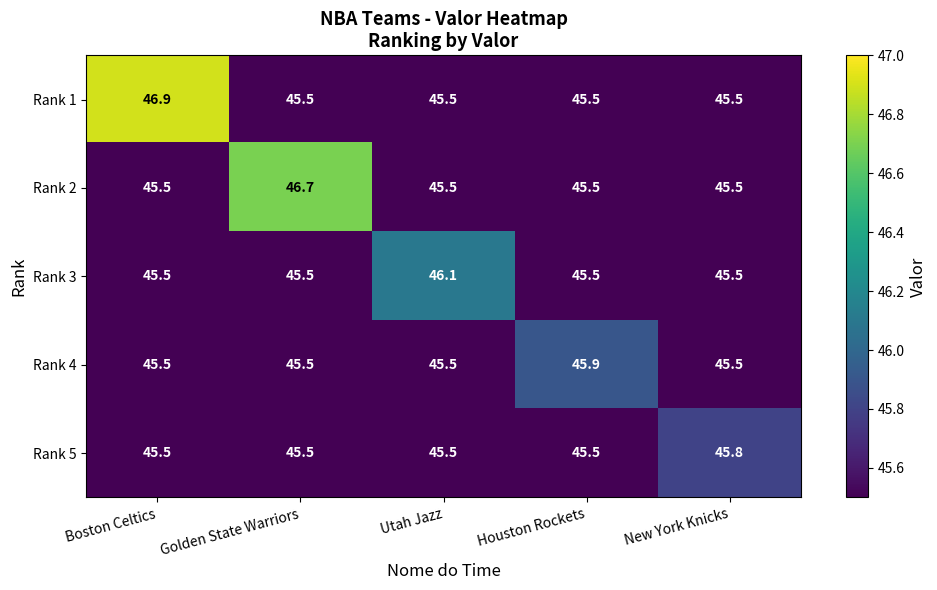

What is the sum of the Rank 2 values at Utah Jazz and Boston Celtics?

91.0